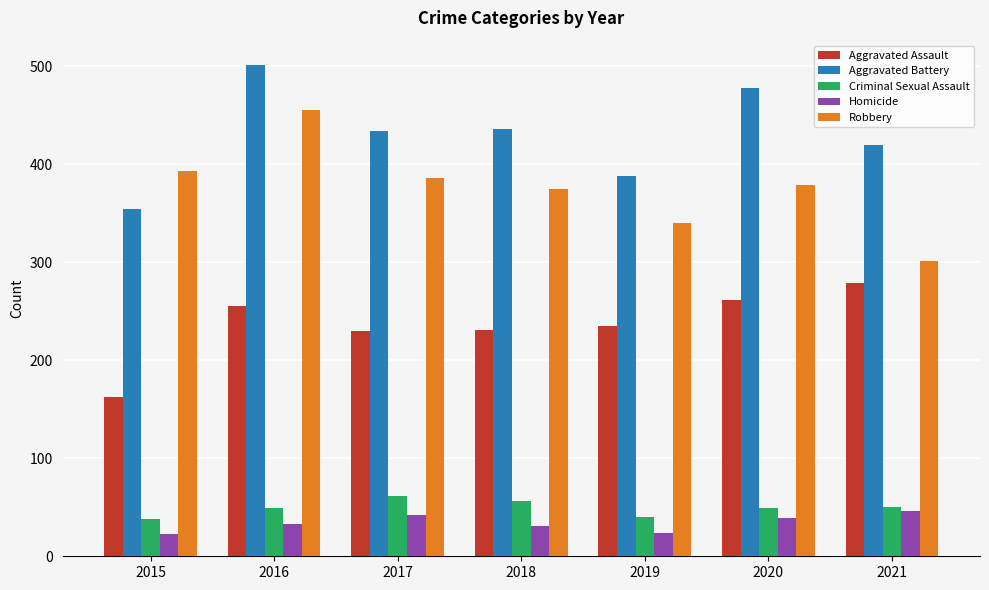

What is the sum of all Robbery values?

2629